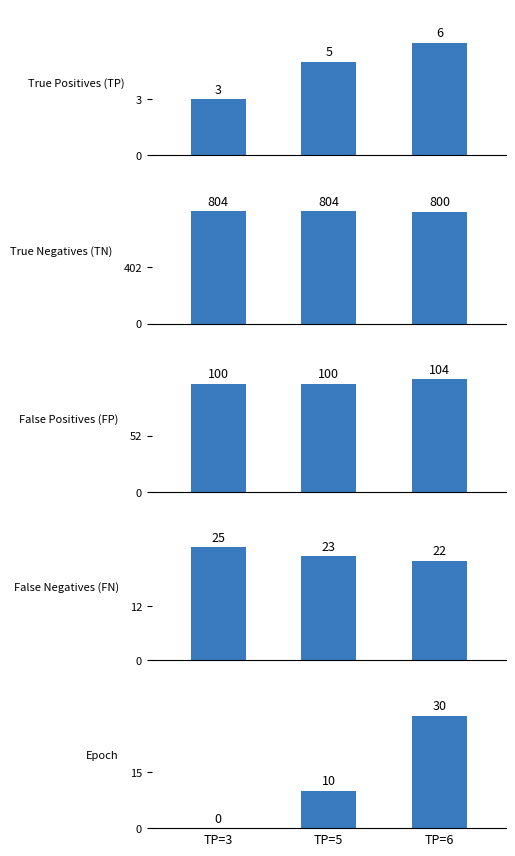

How many FN values are between 22 and 25?

3